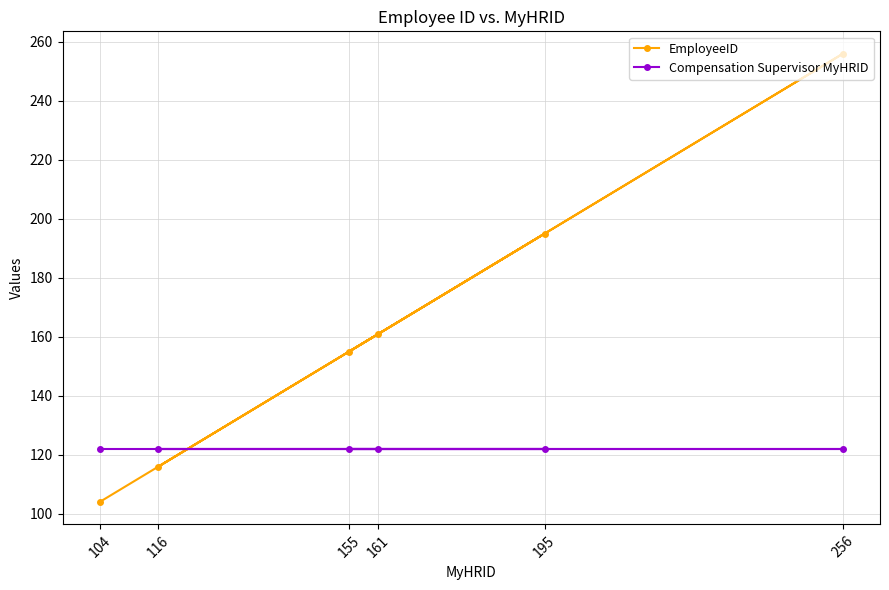

What is the difference between the maximum and minimum values in the EmployeeID series?

152